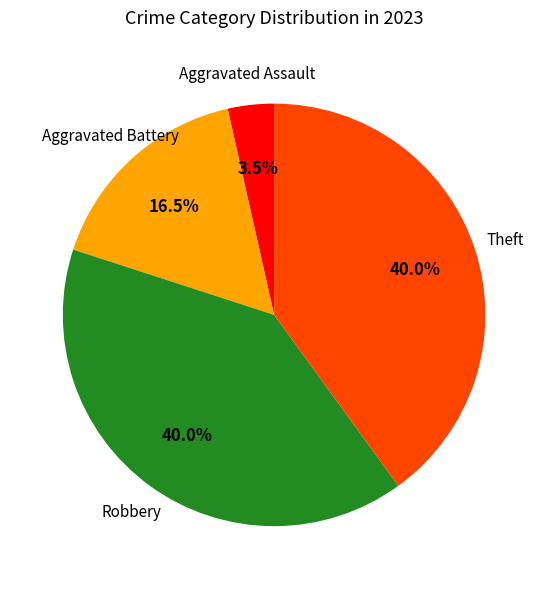

How many slices are in this pie chart?

4